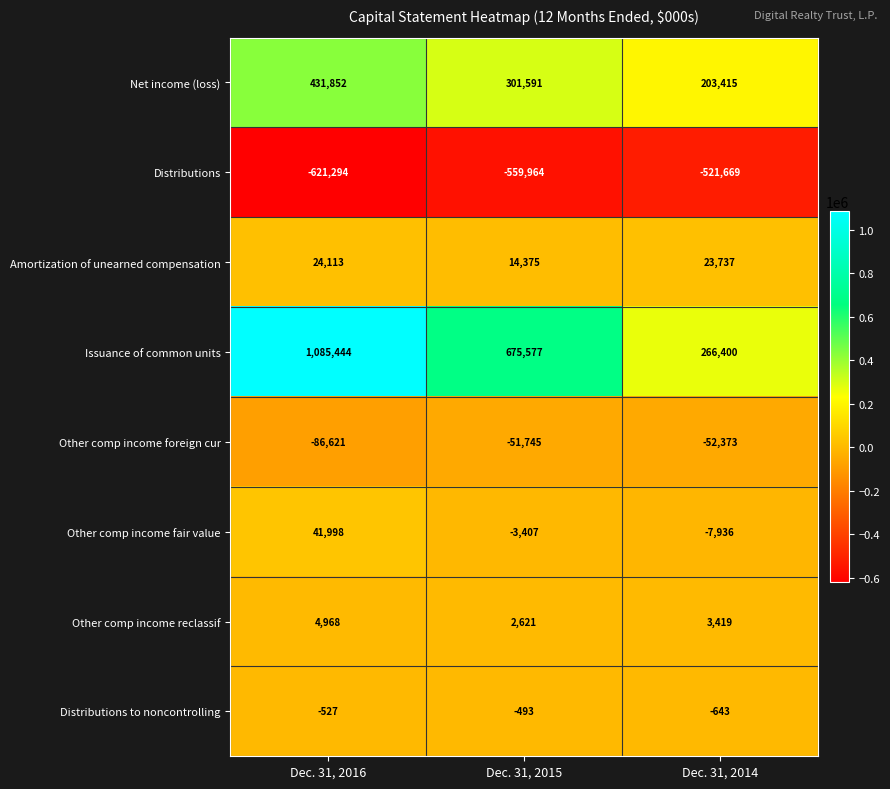

What is the minimum value shown in the chart?

-621294